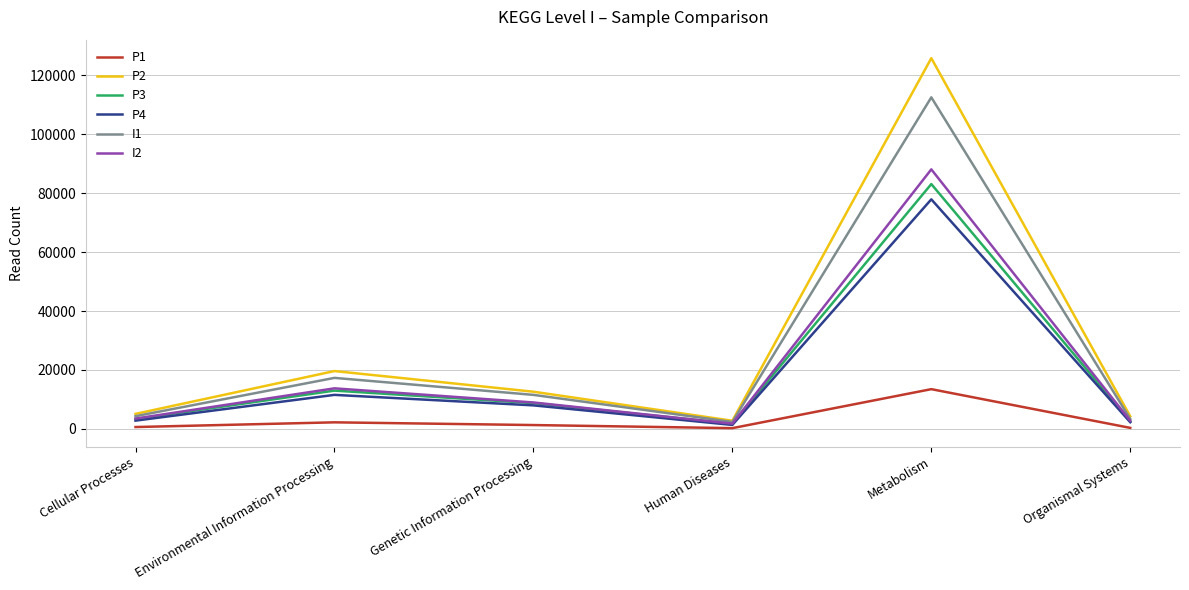

The value of P3 at Metabolism is 127128. True or false?

False